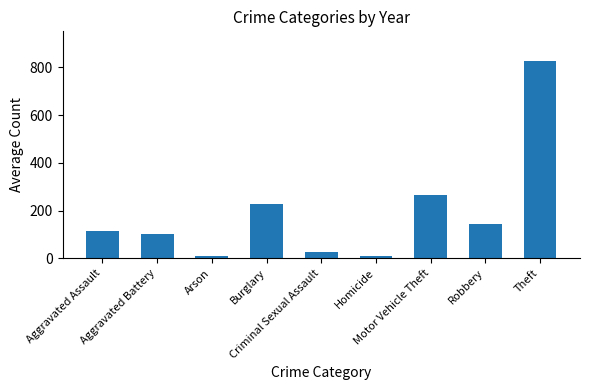

The value at Aggravated Battery is 23.4. True or false?

False